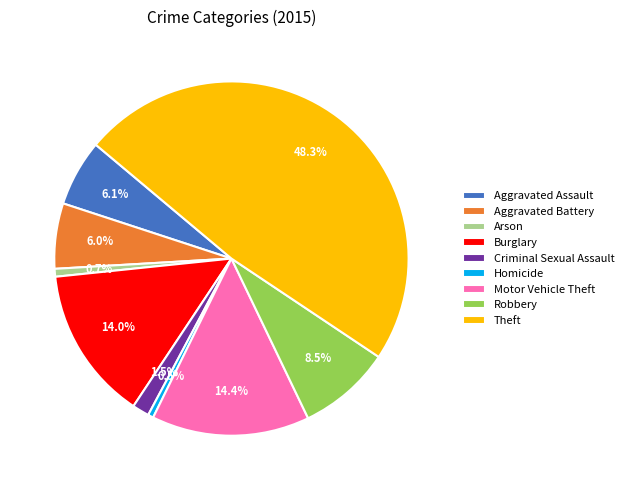

The Burglary slice represents 19% of the pie. True or false?

False